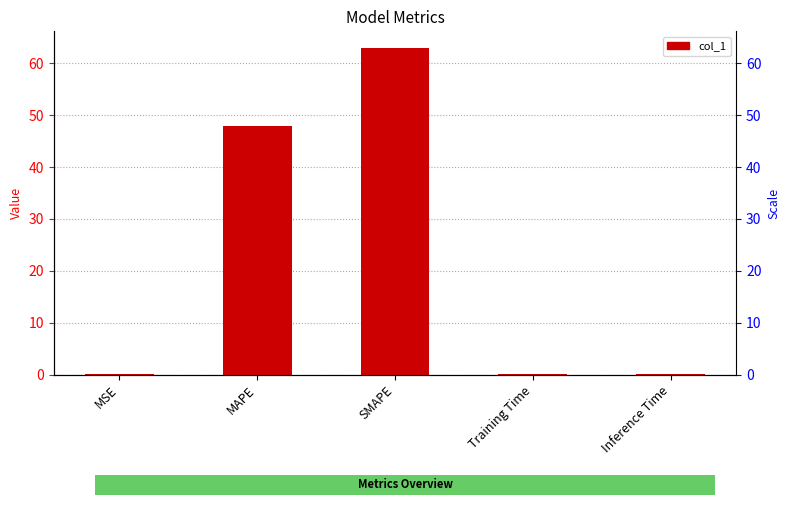

What position from the right is MSE?

5